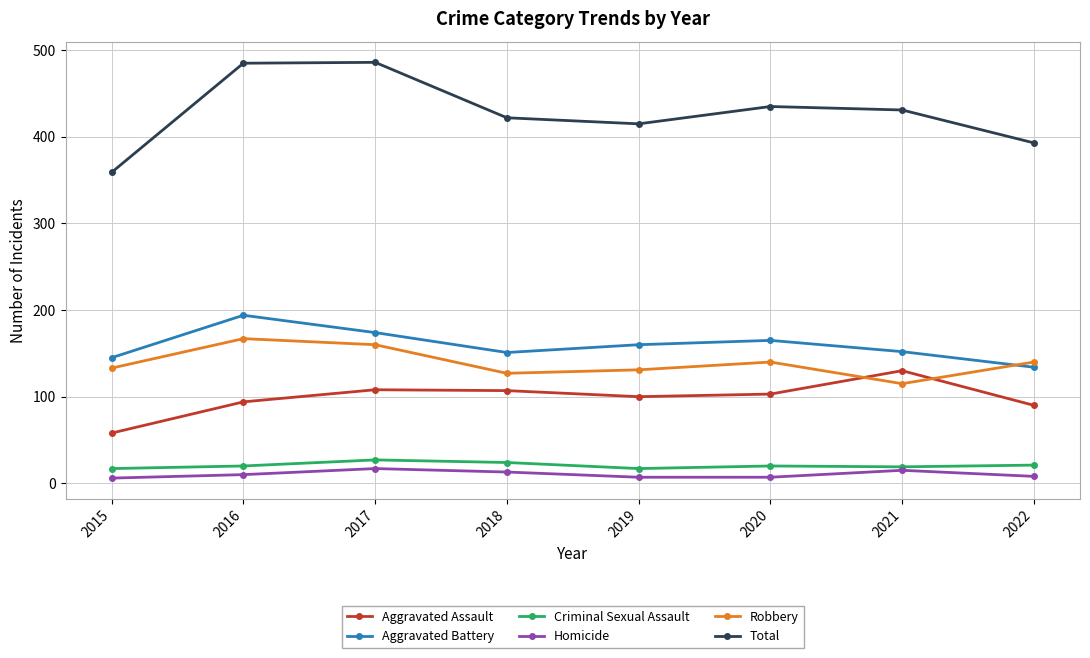

What is the minimum value shown in the chart?

6